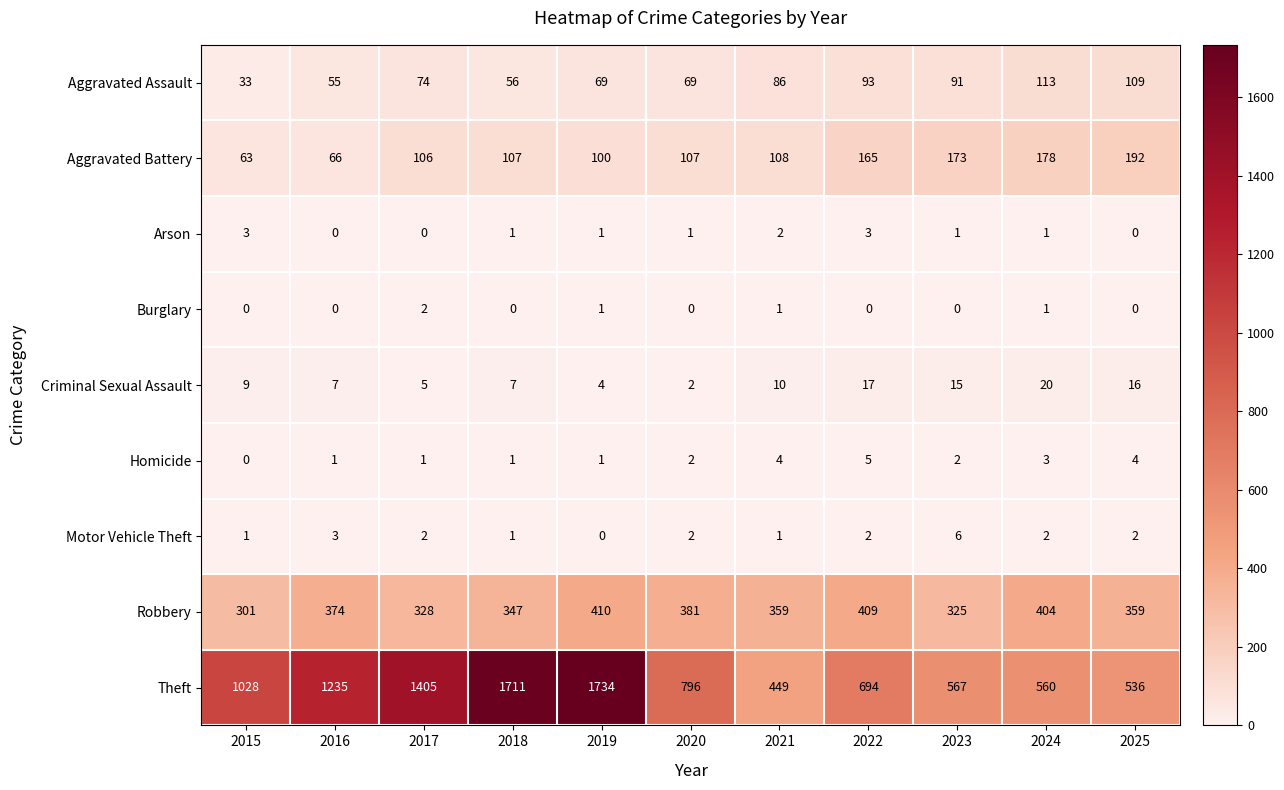

What is the spread (max minus min) of values at 2024?

559